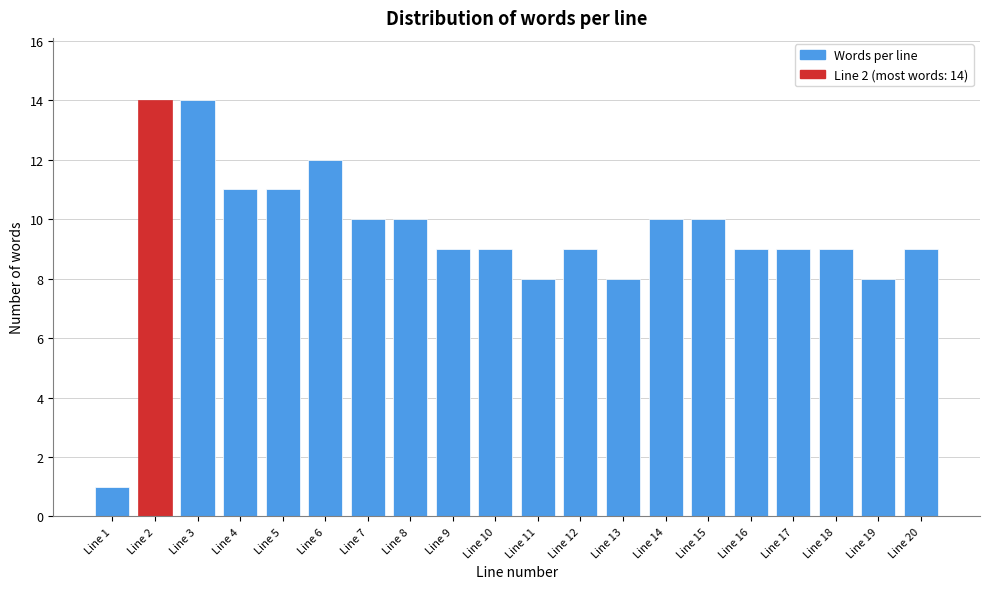

Reading left to right, list all the values displayed in this chart.

Line 1=1	Line 2=14	Line 3=14	Line 4=11	Line 5=11	Line 6=12	Line 7=10	Line 8=10	Line 9=9	Line 10=9	Line 11=8	Line 12=9	Line 13=8	Line 14=10	Line 15=10	Line 16=9	Line 17=9	Line 18=9	Line 19=8	Line 20=9